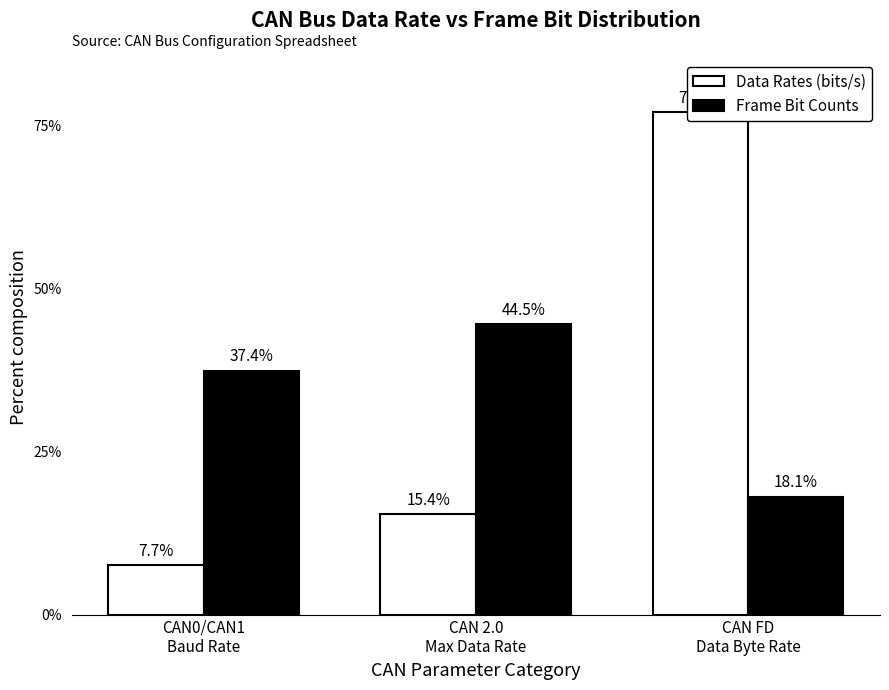

Does the chart contain any negative values?

No